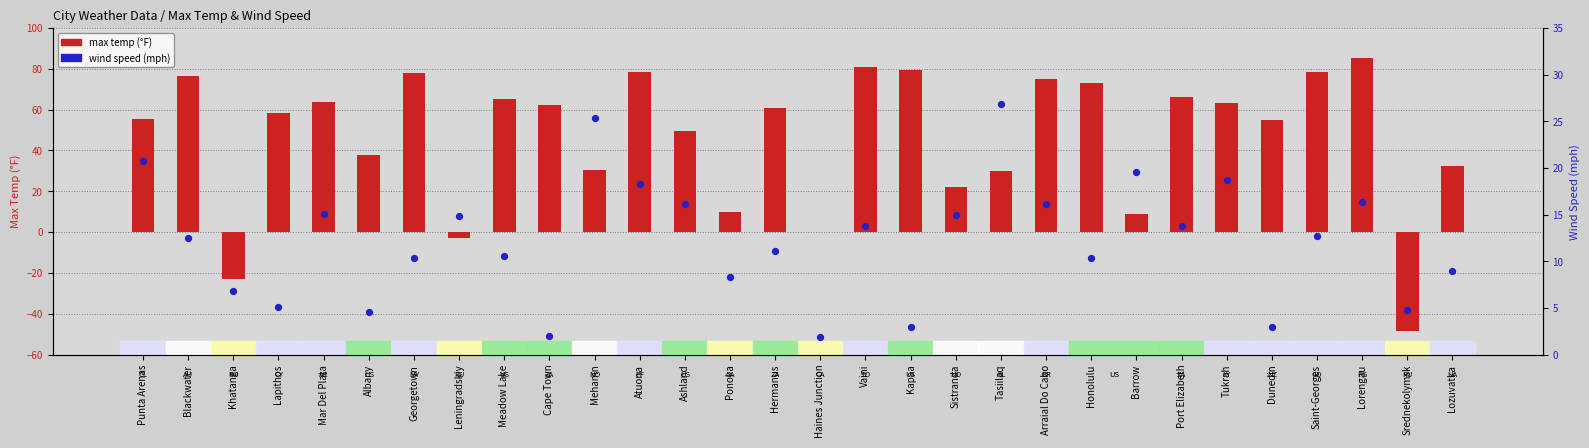

Which series contains the lowest Y value?

max temp (°F)